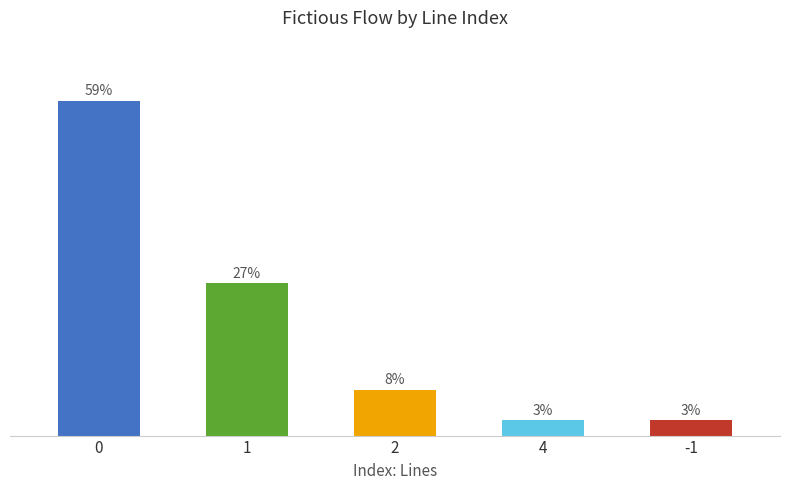

At which label is the value closest to 31?

1